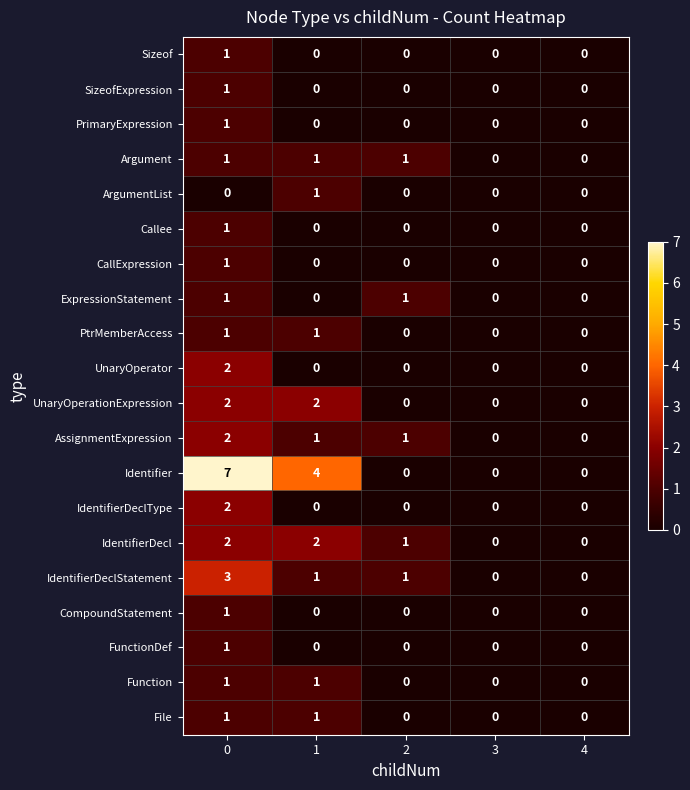

What is the spread (max minus min) of values at 1?

4